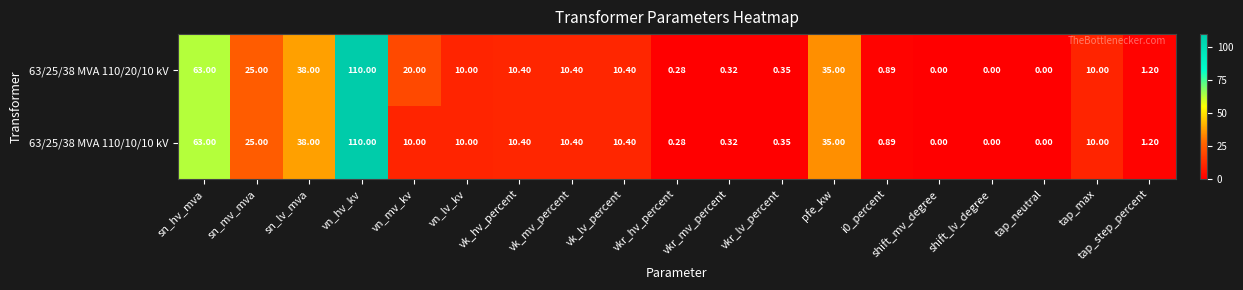

At which label is 63/25/38 MVA 110/20/10 kV closest to 55?

sn_hv_mva